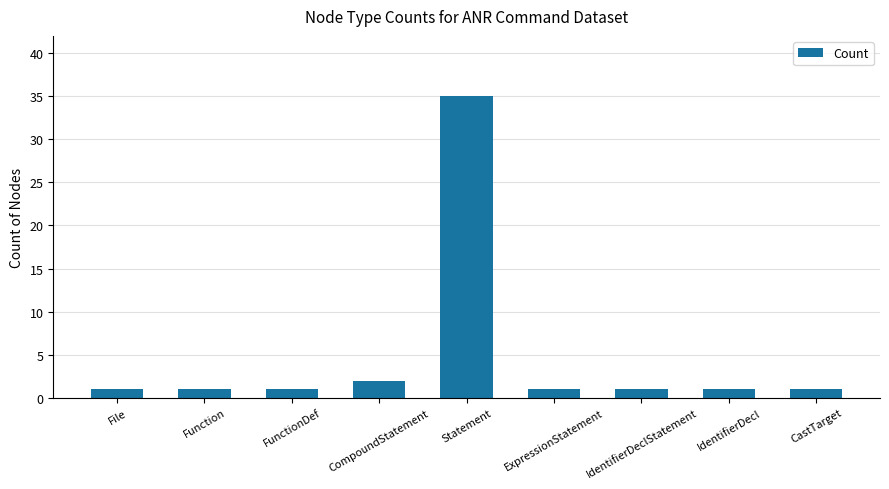

Which category has the highest value across all series?

Statement